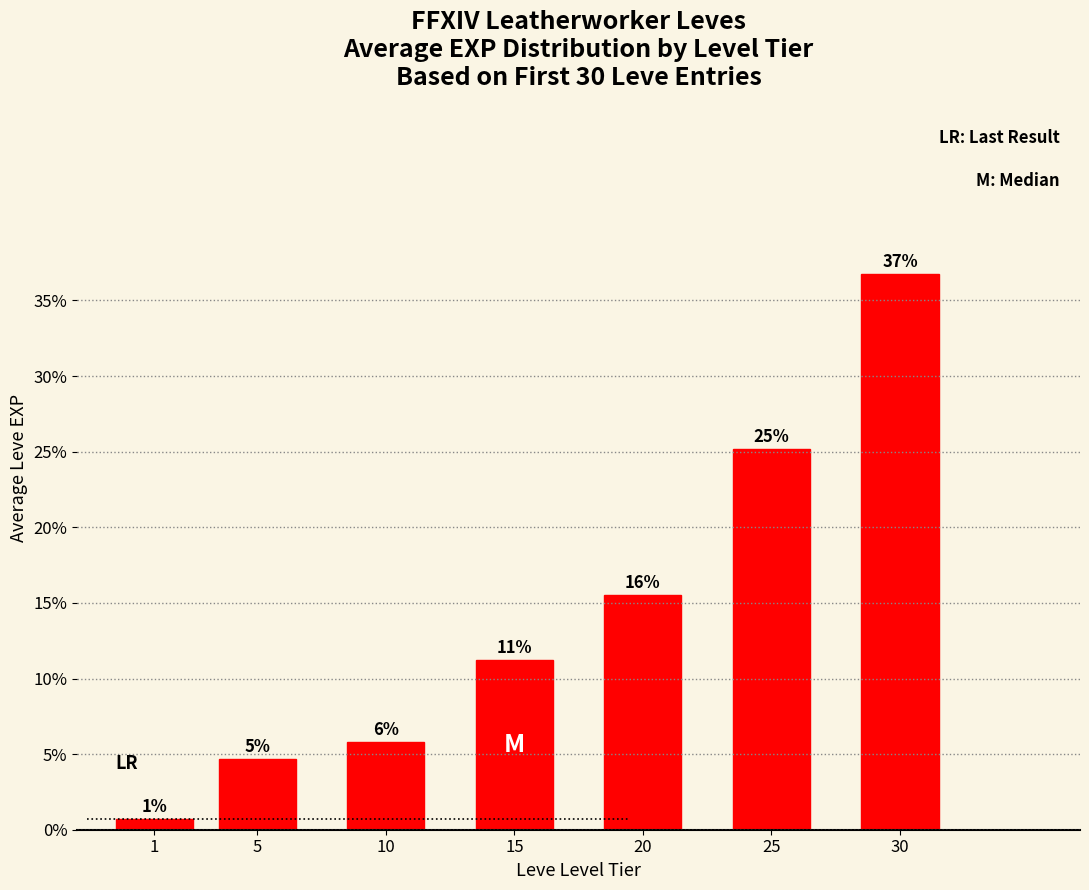

Are the bars horizontal?

No